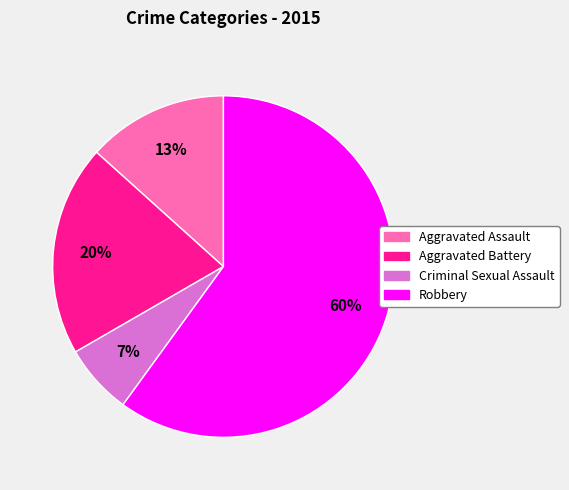

True or false: Robbery accounts for 60% of the total.

True